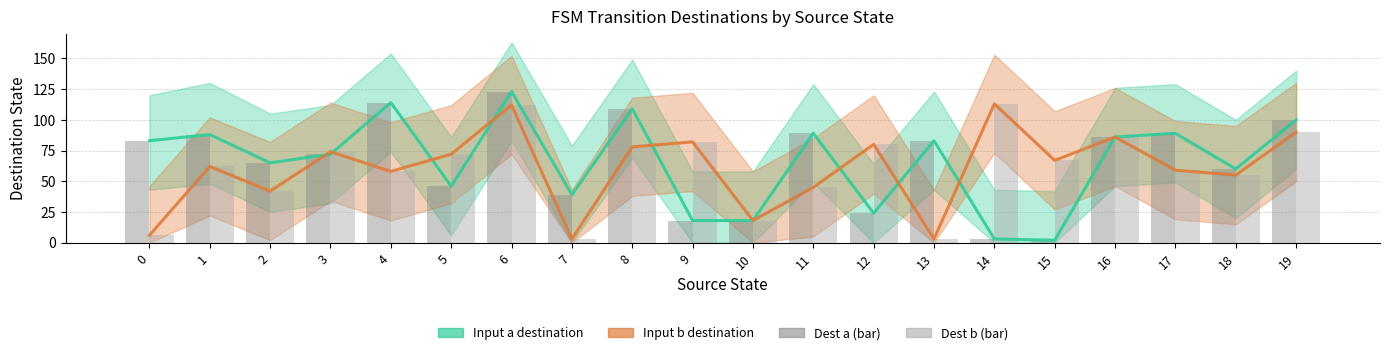

Does the chart contain stacked bars?

No